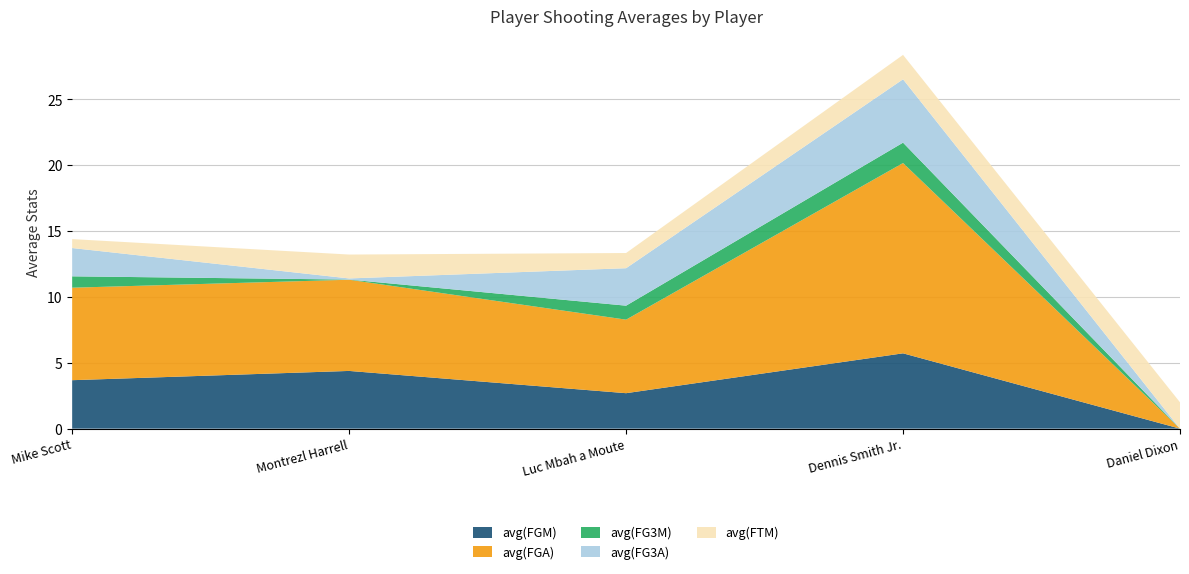

Reading left to right, what are all the values shown in this chart?

avg(FGM): Mike Scott=3.7	Montrezl Harrell=4.4	Luc Mbah a Moute=2.7	Dennis Smith Jr.=5.7	Daniel Dixon=0.0
avg(FGA): Mike Scott=7.0	Montrezl Harrell=6.9	Luc Mbah a Moute=5.6	Dennis Smith Jr.=14.5	Daniel Dixon=0.0
avg(FG3M): Mike Scott=0.9	Montrezl Harrell=0.0	Luc Mbah a Moute=1.1	Dennis Smith Jr.=1.5	Daniel Dixon=0.0
avg(FG3A): Mike Scott=2.1	Montrezl Harrell=0.1	Luc Mbah a Moute=2.8	Dennis Smith Jr.=4.8	Daniel Dixon=0.0
avg(FTM): Mike Scott=0.7	Montrezl Harrell=1.8	Luc Mbah a Moute=1.2	Dennis Smith Jr.=1.9	Daniel Dixon=2.0